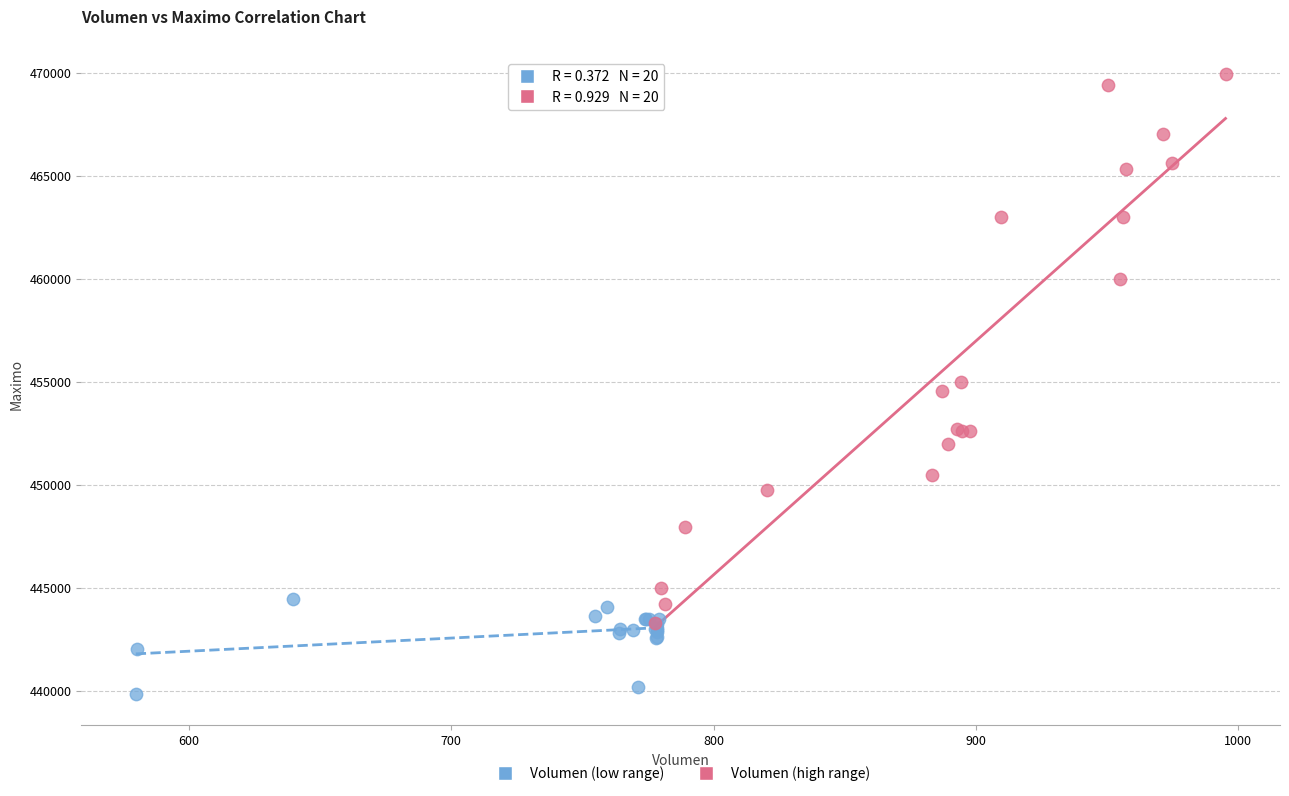

Which series reaches the maximum Y coordinate?

Volumen (high range)